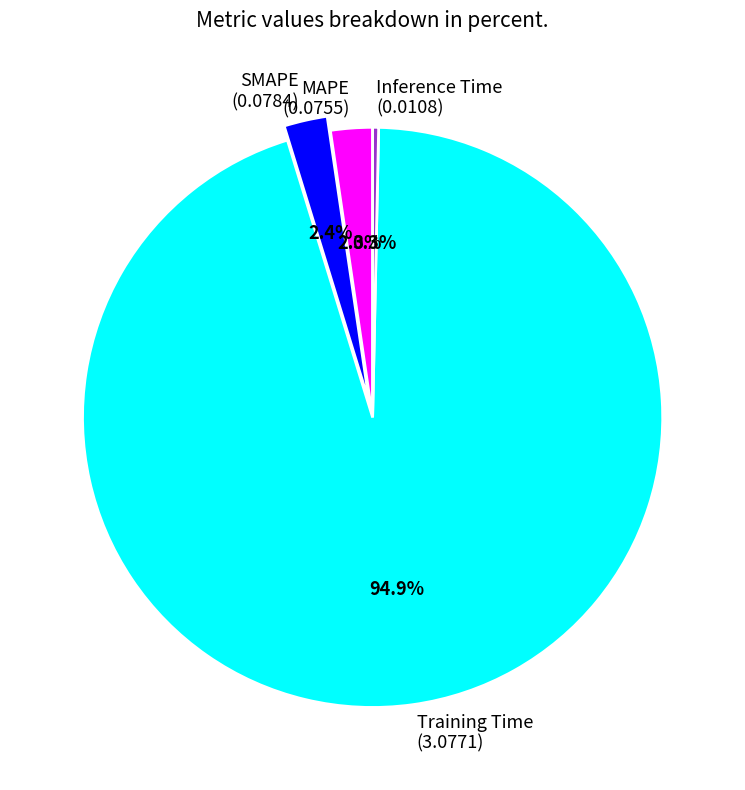

Combined, do SMAPE and Inference Time account for over 50%?

No